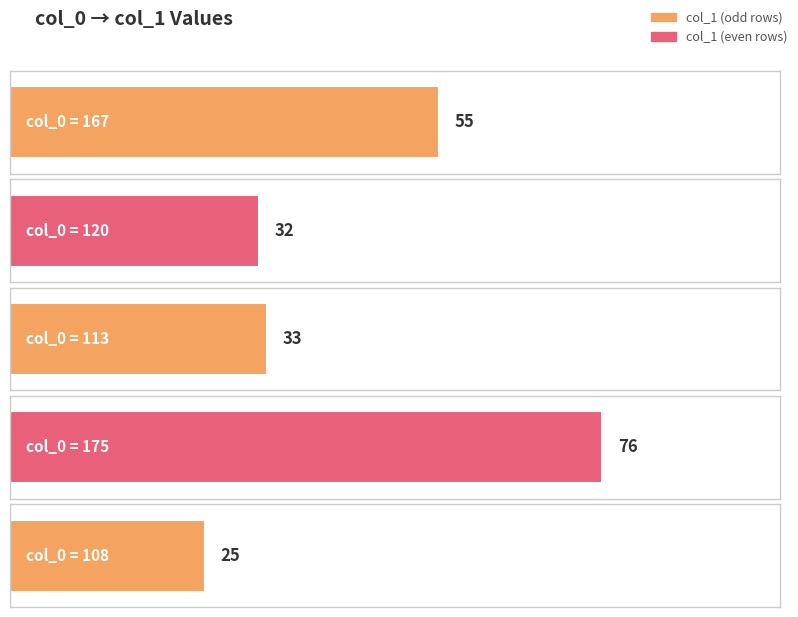

How many values are below 33?

2